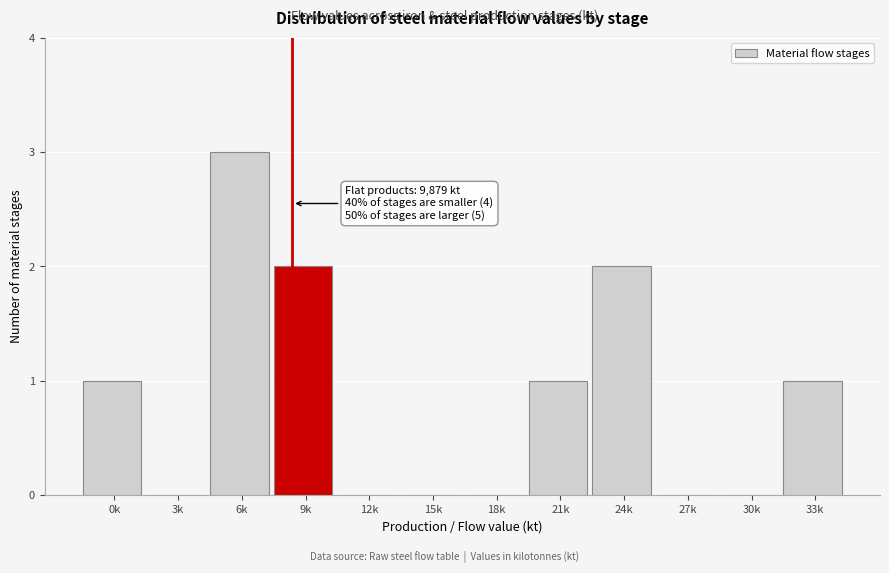

Reading left to right, what are all the values shown in this chart?

0k=1	3k=0	6k=3	9k=2	12k=0	15k=0	18k=0	21k=1	24k=2	27k=0	30k=0	33k=1